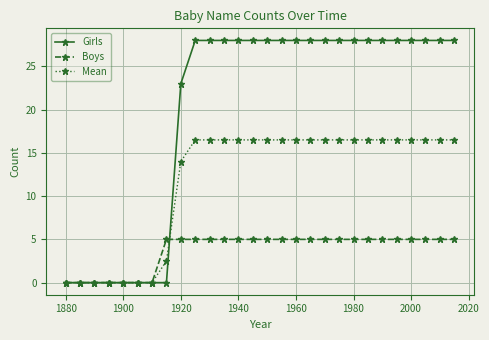

List the series in order of their peak value, lowest first.

Boys, Mean, Girls